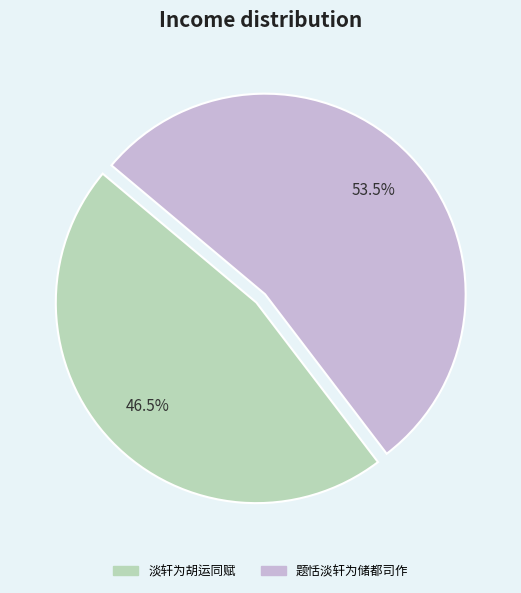

Rank the categories by value from lowest to highest.

淡轩为胡运同赋, 题恬淡轩为储都司作